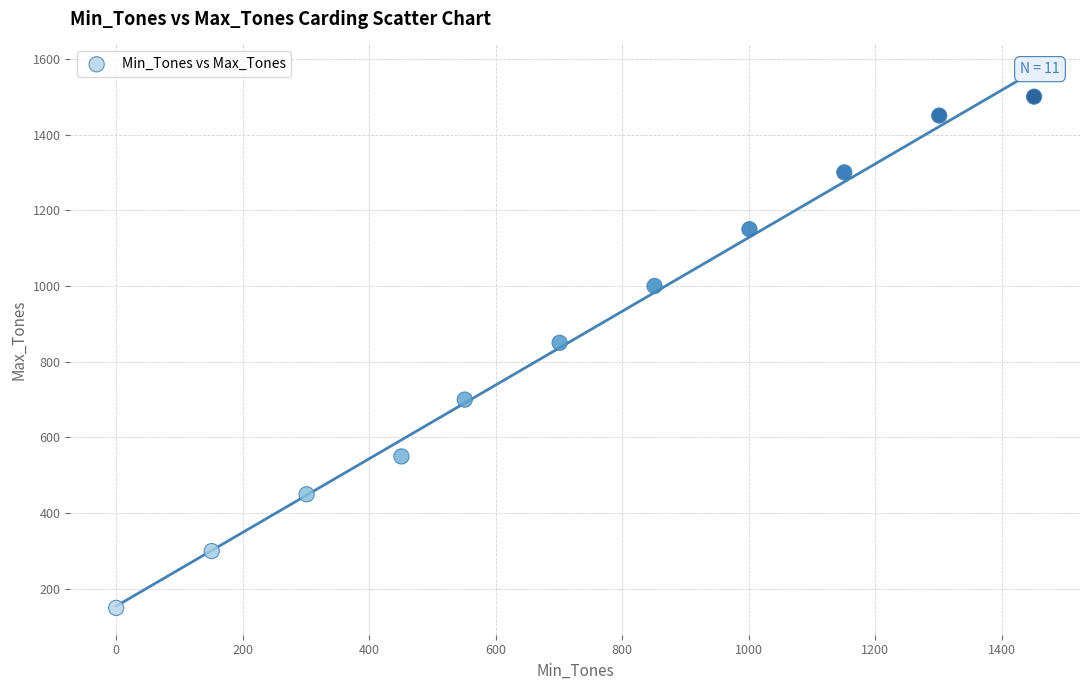

What is the average Y value?

855